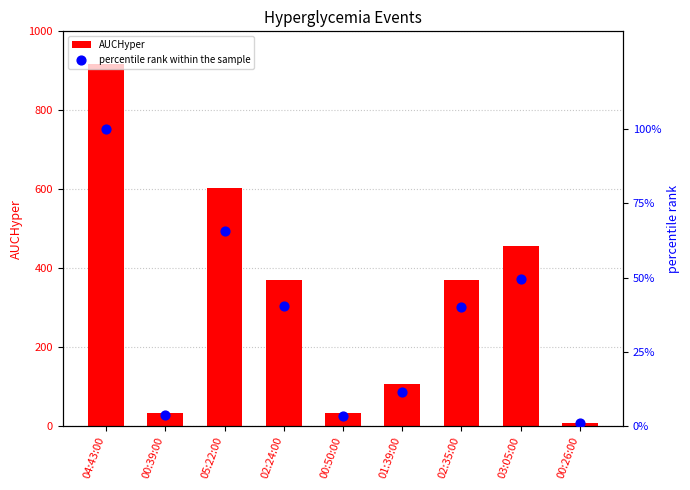

What are all the series names shown in the legend?

AUCHyper, percentile rank within the sample